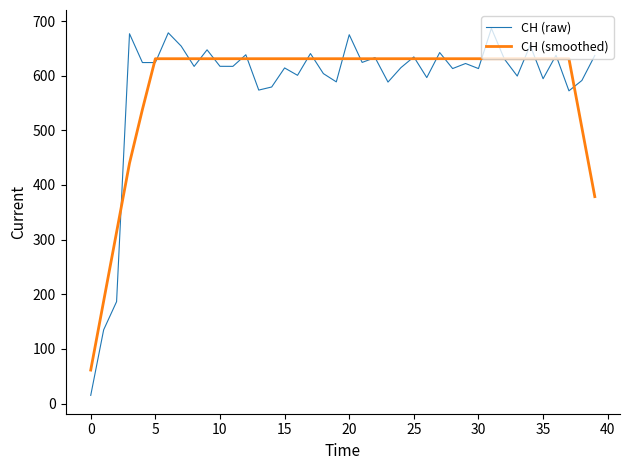

Rank the series by their maximum value, from lowest to highest.

CH (smoothed), CH (raw)